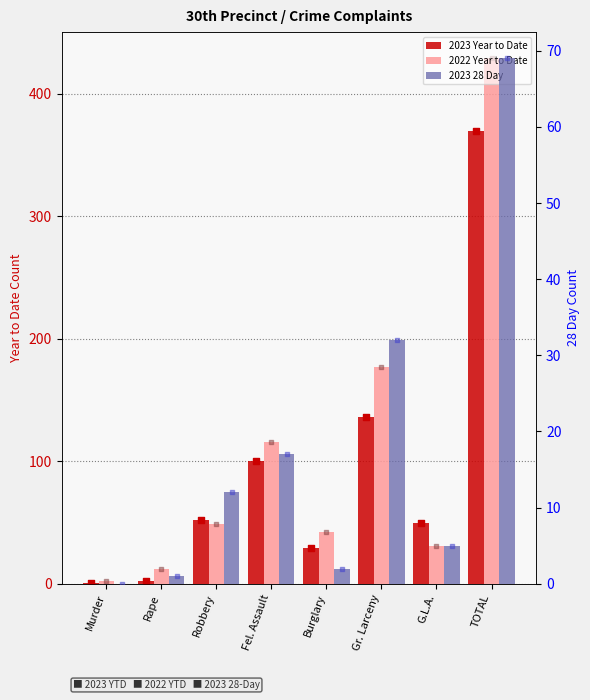

What is the total value across all series at Burglary?

73